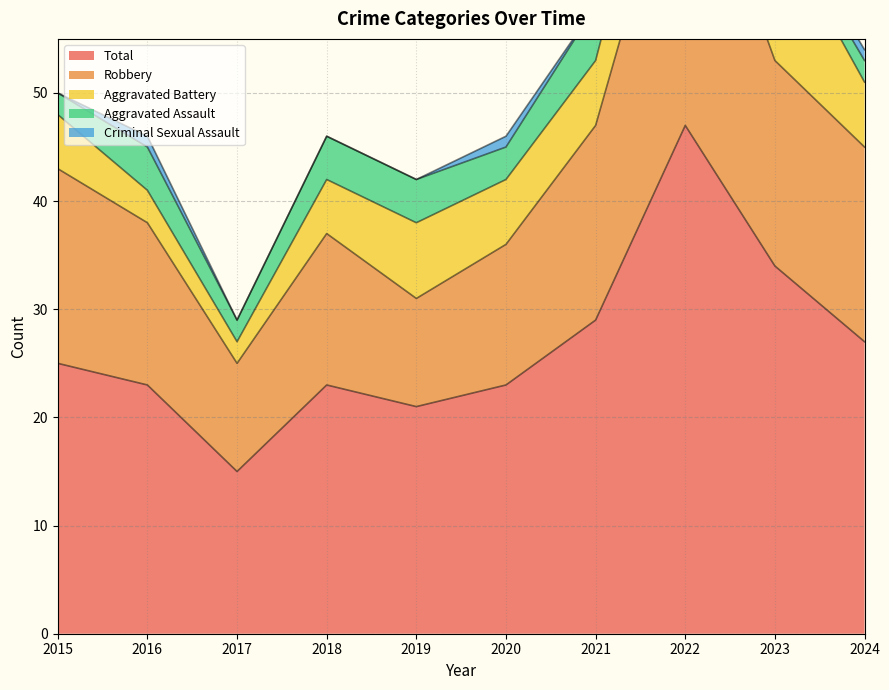

True or false: Total has a value of 23 at 2016.

True